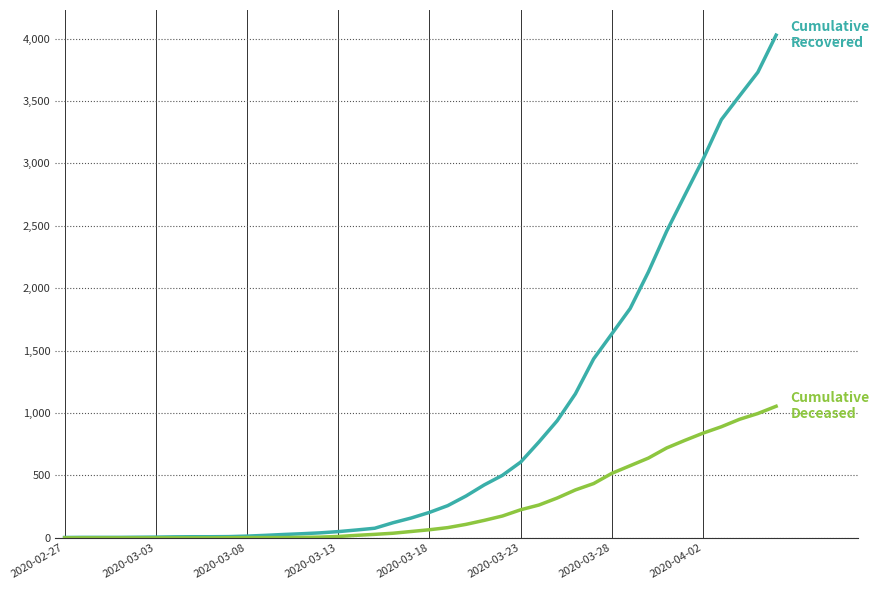

What is the maximum value shown in the chart?

4027